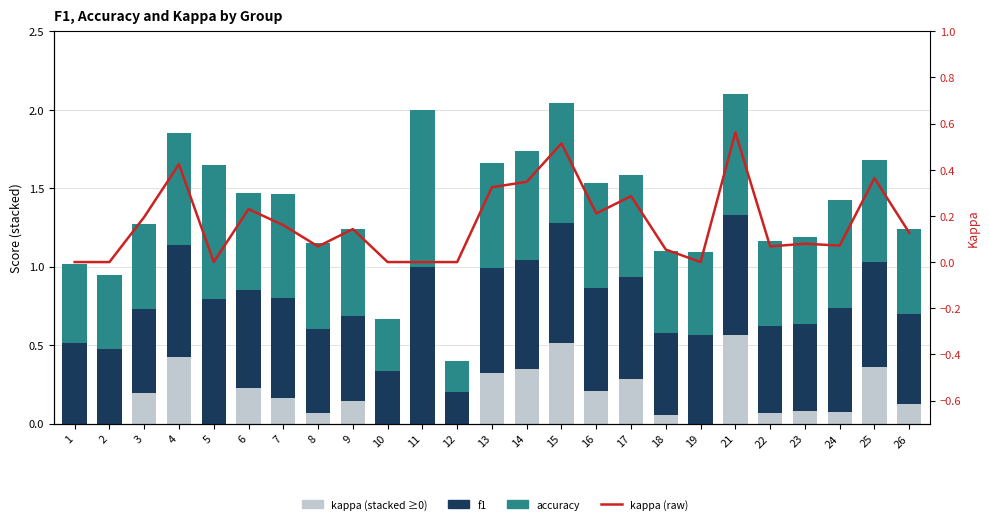

What is the value of the accuracy bar at the 25th from the left?

0.5